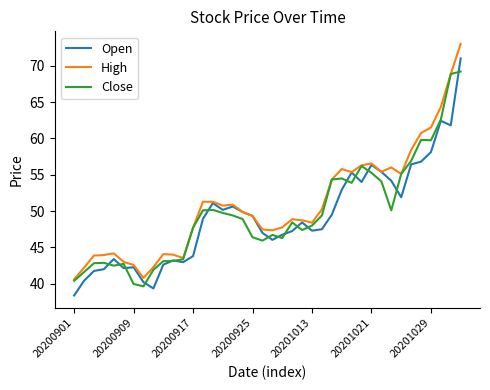

What is the greatest value displayed?

73.0